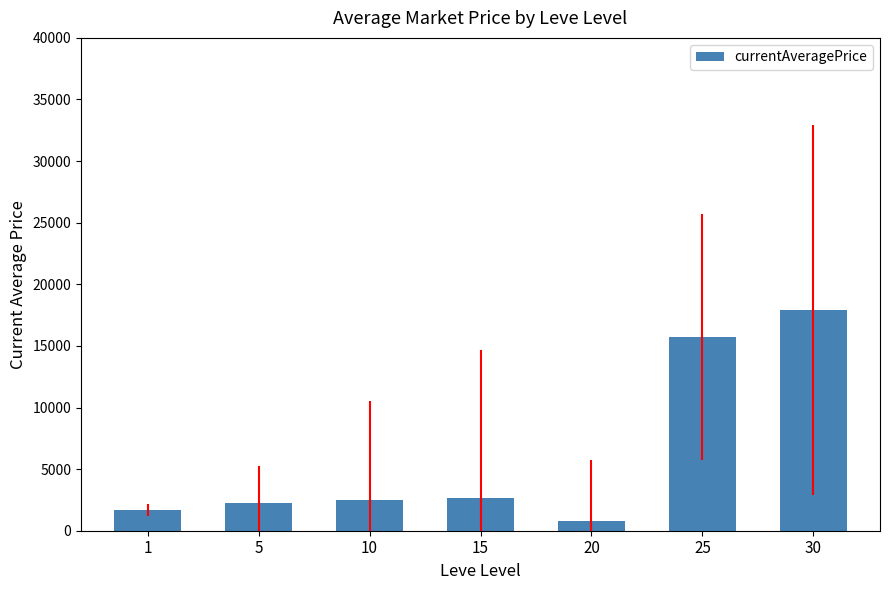

Approximately how many times larger is the value at 5 compared to 1?

1.3